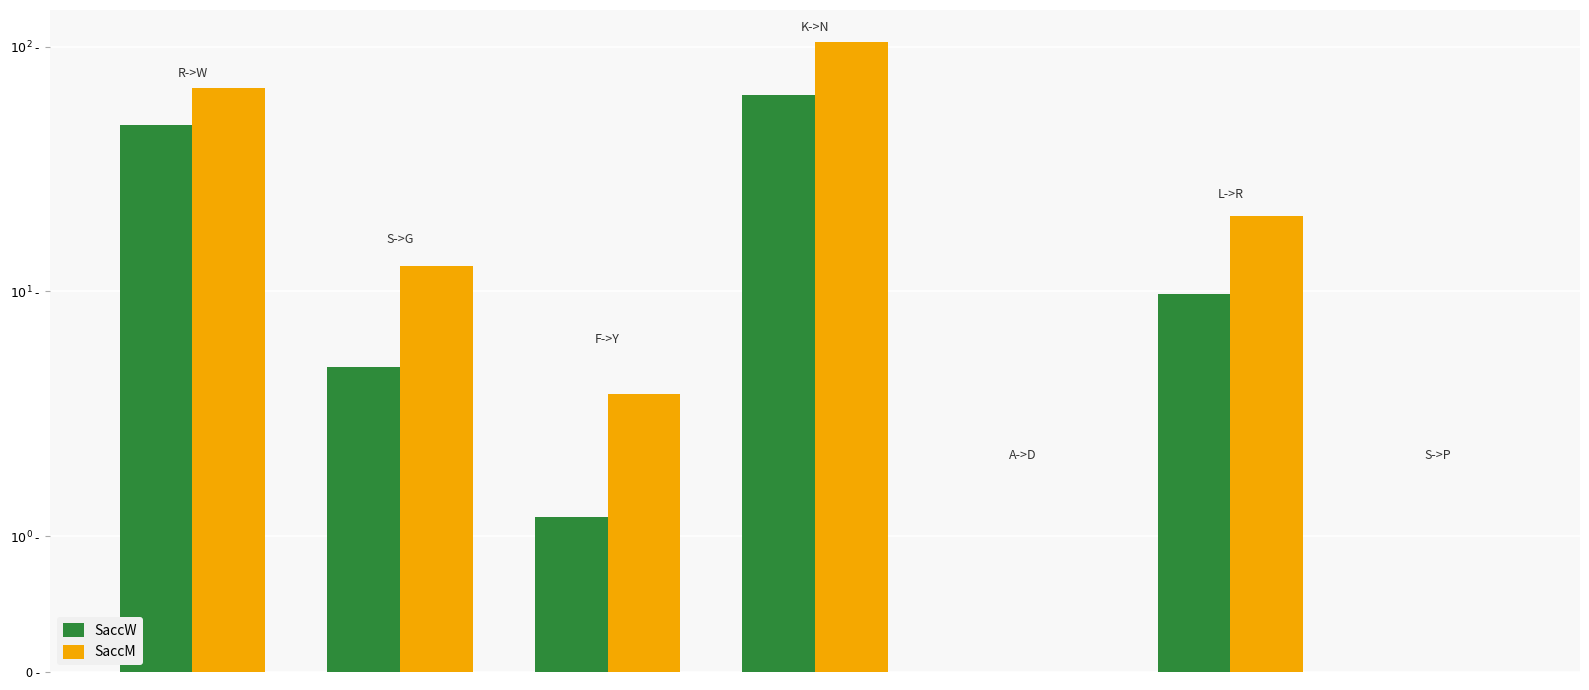

What is the highest value of the SaccW series?

63.3